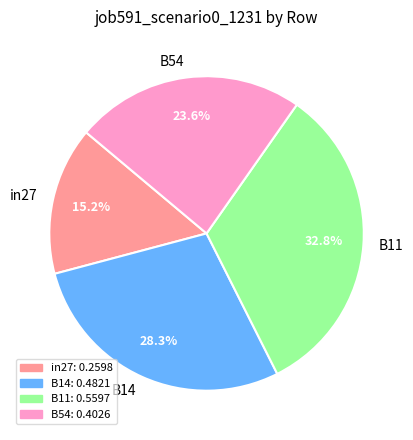

Is the sum of B14 and B11 greater than half?

Yes